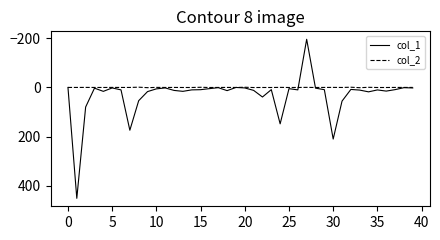

Which series has the widest spread of values?

col_1